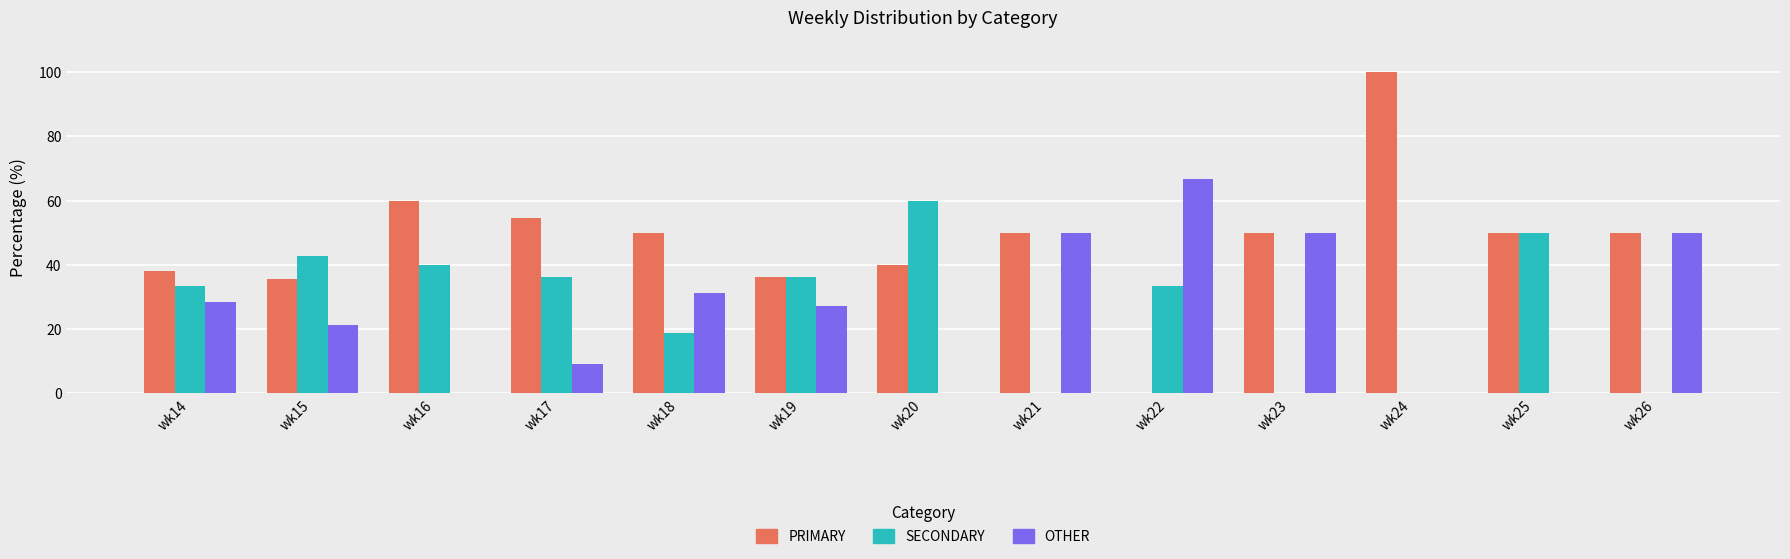

What is the total value across all series at wk20?

100.0